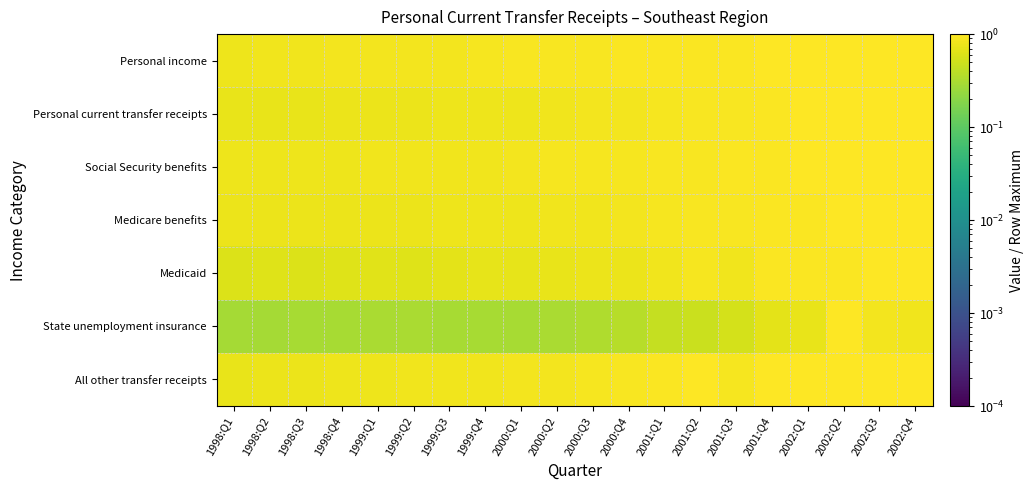

Which series has the largest total across all categories?

Personal income